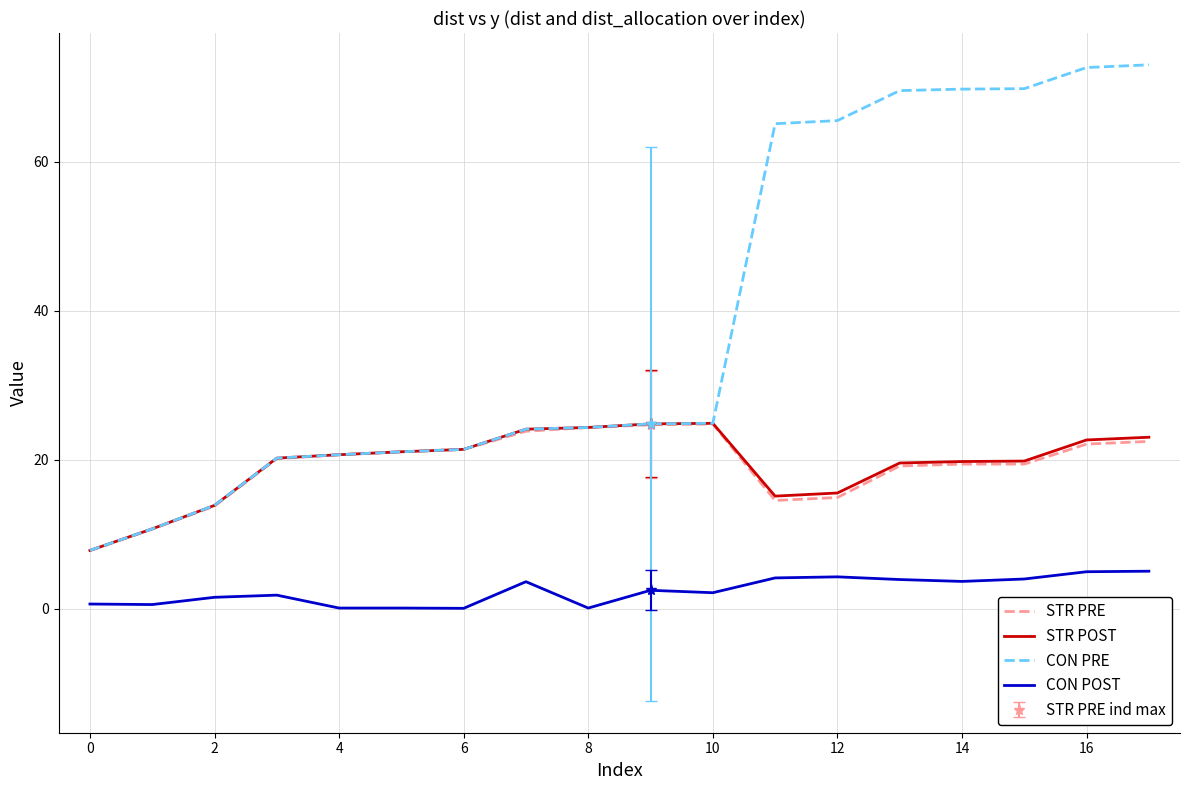

What is the maximum value shown in the chart?

73.0